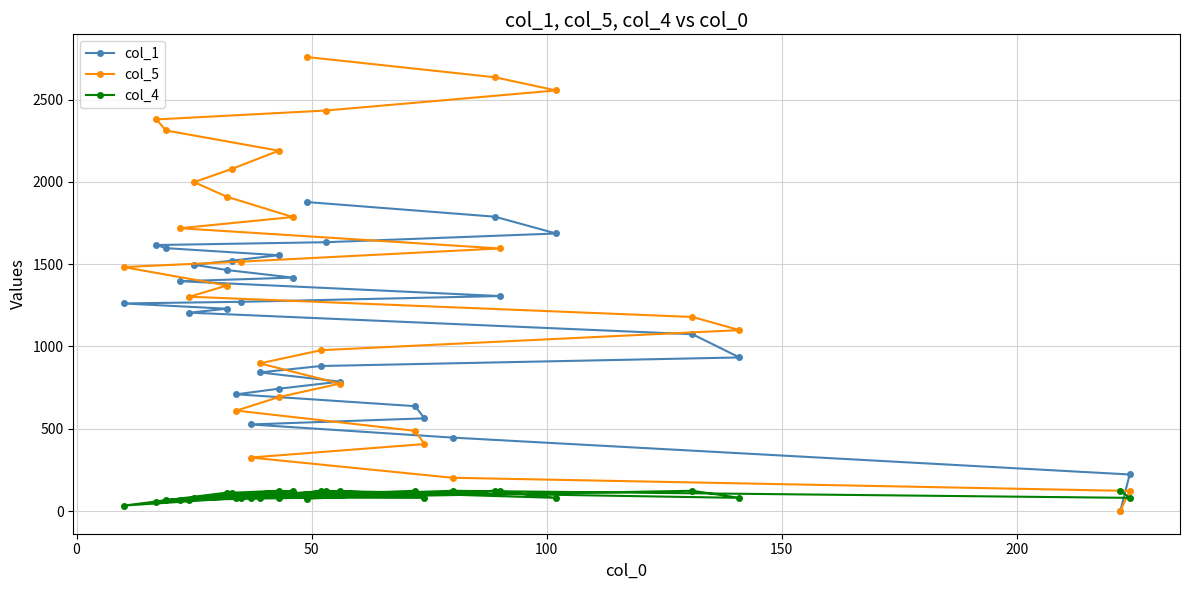

What is the difference between the col_5 values at 200 and 50?

285